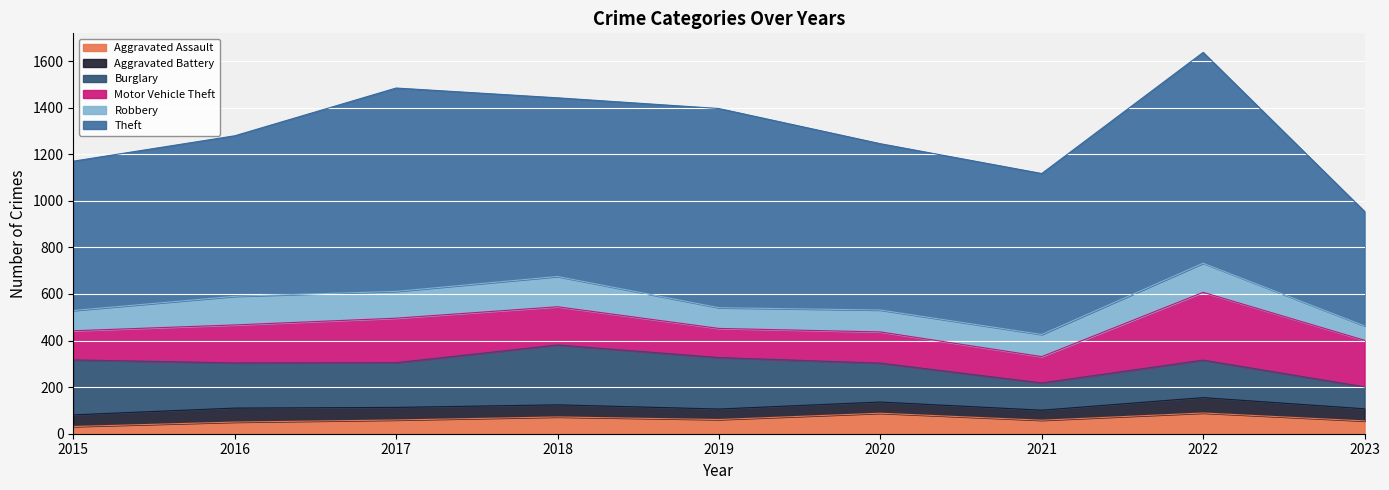

The Aggravated Battery series shows 80 at 2023. True or false?

False